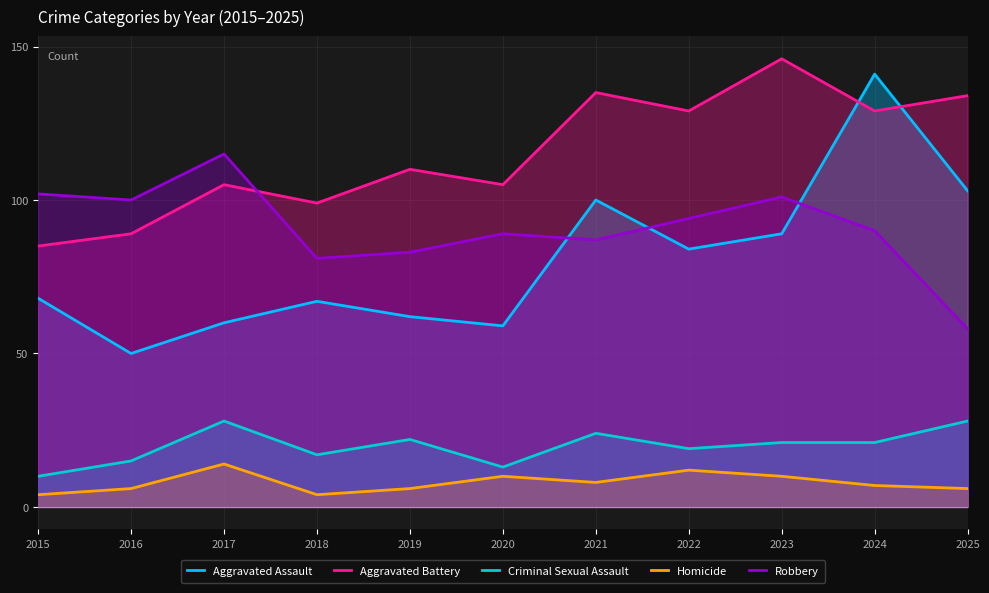

The value of Homicide at 2018 is 4. True or false?

True